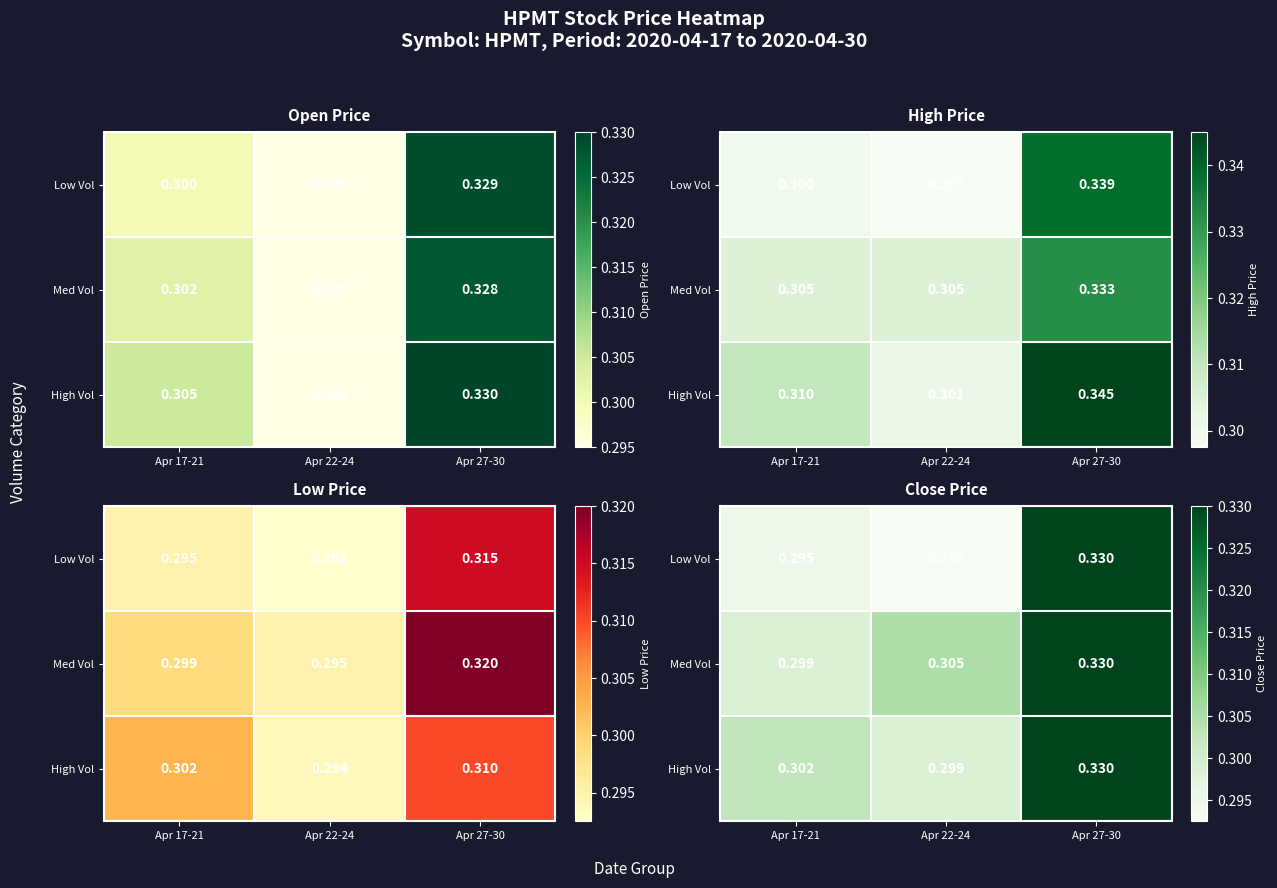

At which label does Low Vol reach its minimum?

Apr 22-24